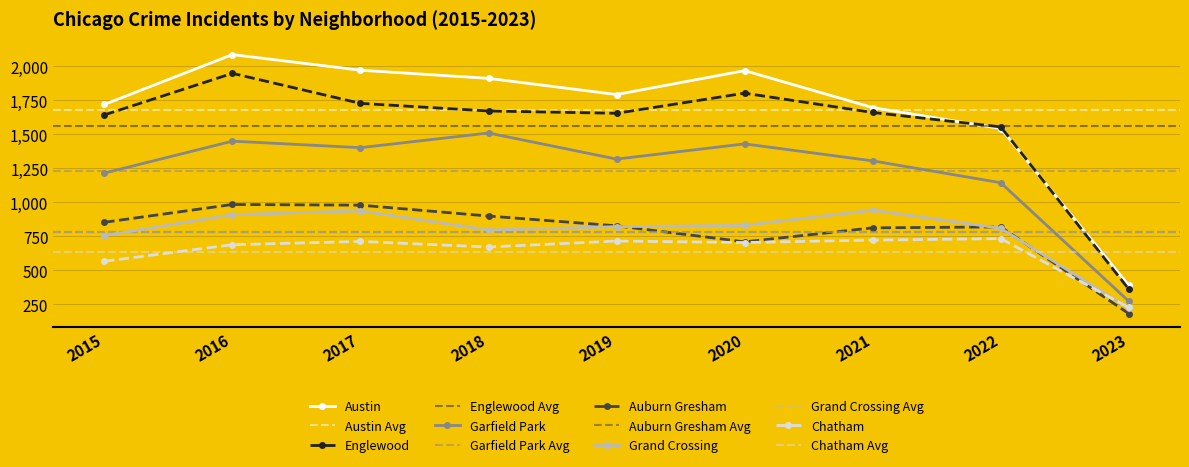

True or false: Auburn Gresham and Englewood intersect in this chart.

False